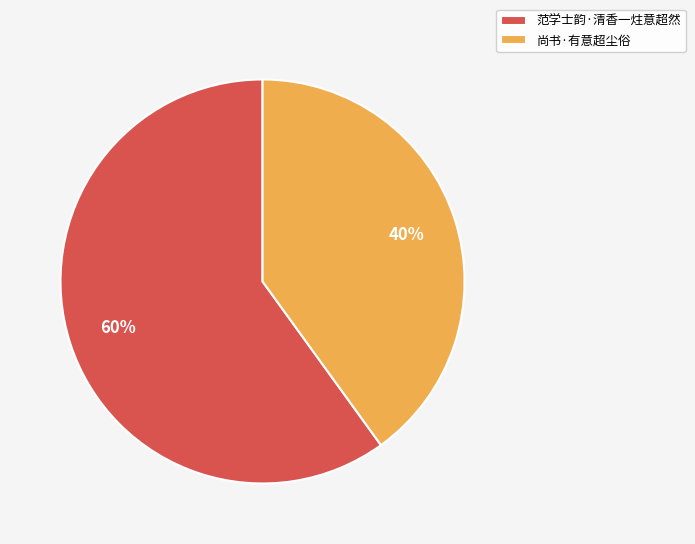

Combined, do 范学士韵·清香一炷意超然 and 尚书·有意超尘俗 account for over 50%?

Yes